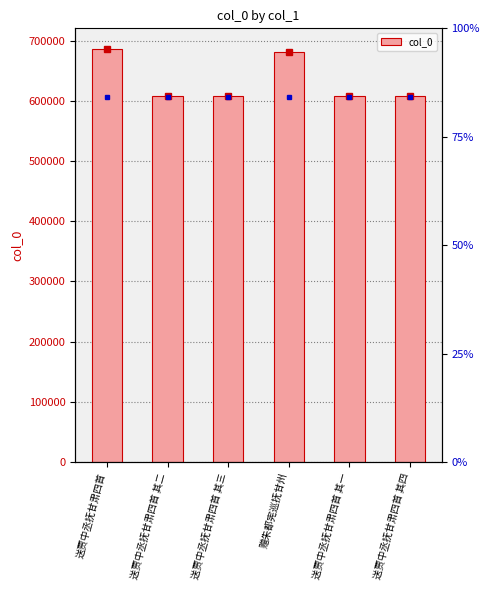

What is the change in value from 送贾中丞抚甘肃四首 其二 to 赠朱都宪巡抚甘州?

+73120